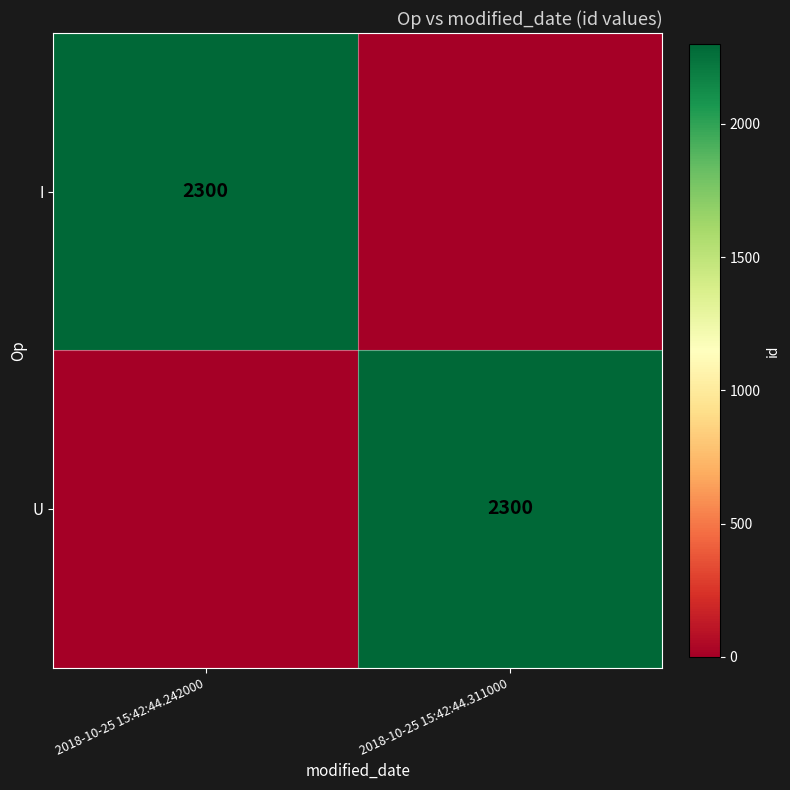

The value of I at 2018-10-25 15:42:44.242000 is 3265. True or false?

False